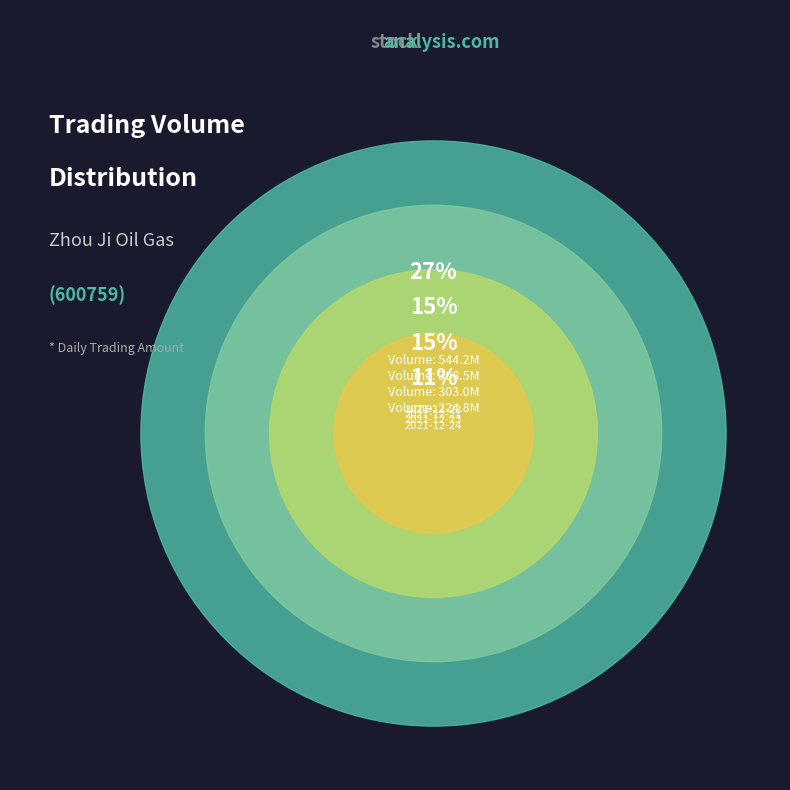

What is the ratio of the value at 2021-12-21 to the value at 2021-12-29?

2.7